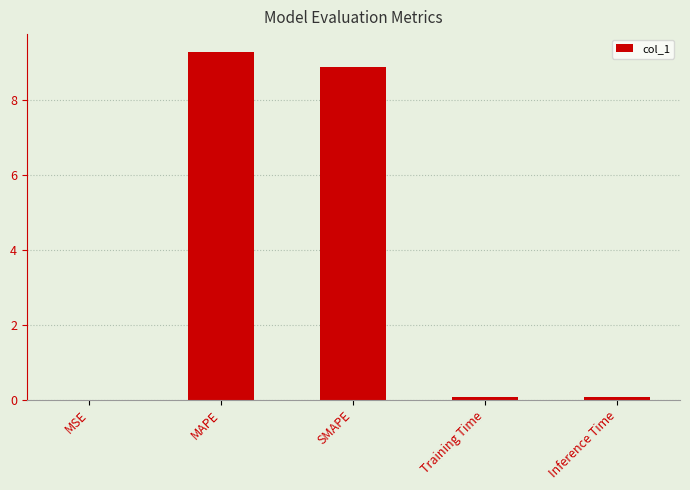

What is the maximum value shown in the chart?

9.3